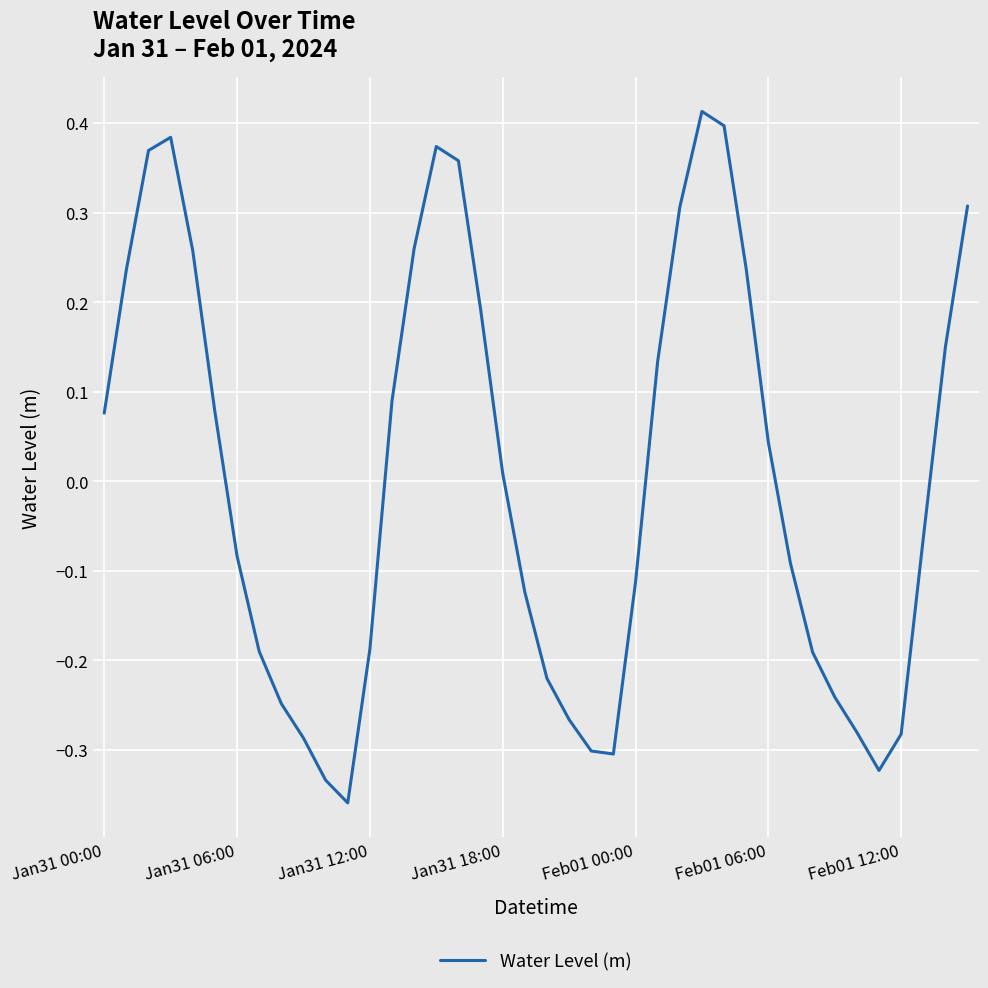

What is the difference between the maximum and minimum values?

0.8